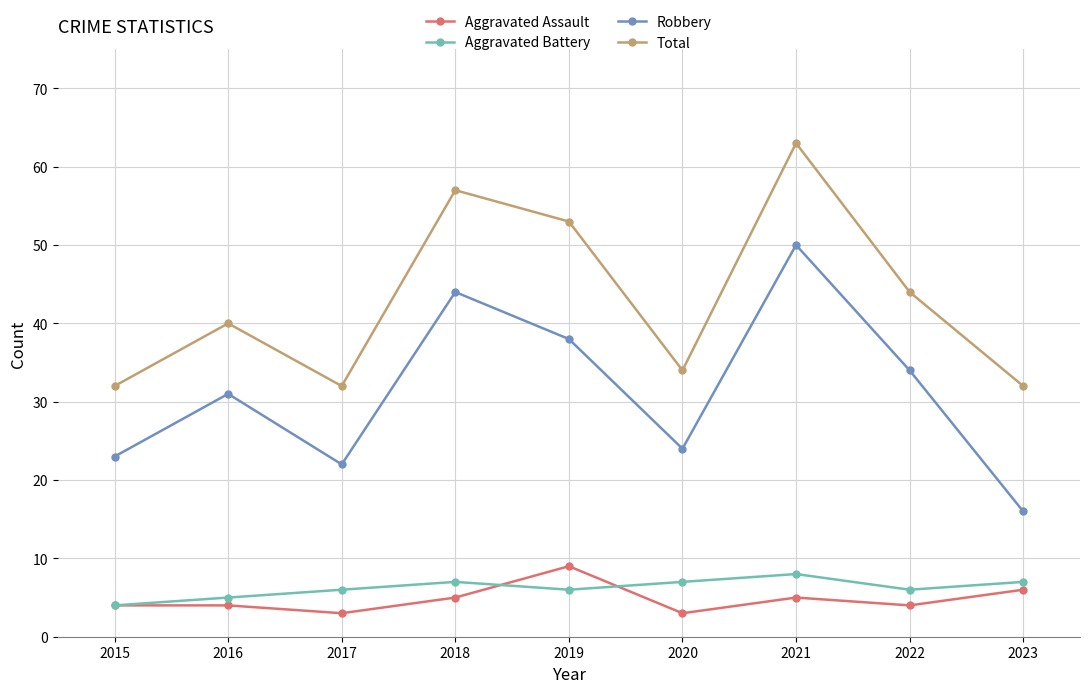

What is the greatest value displayed?

63